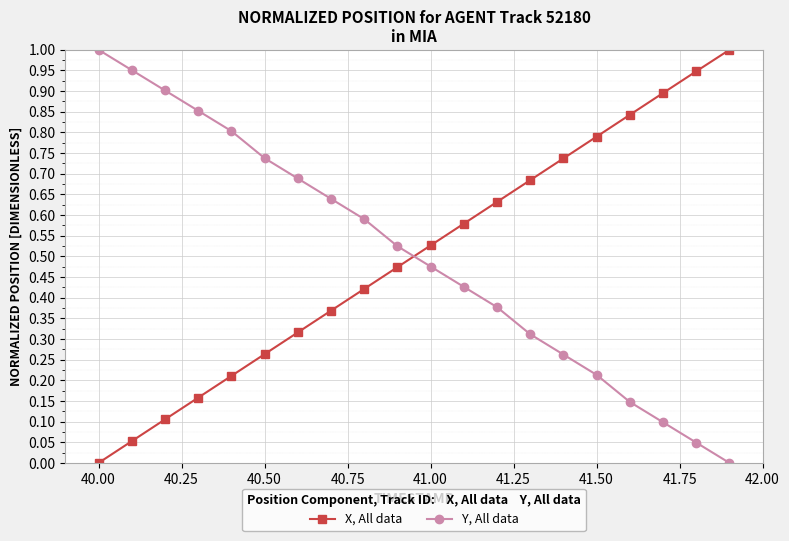

After their last crossing, which series has the higher values: X, All data or Y, All data?

X, All data